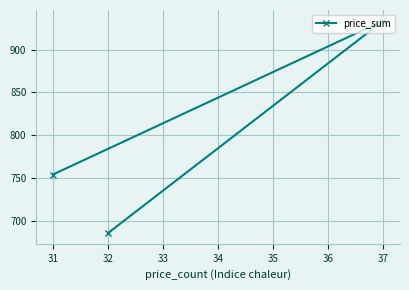

Rank the categories by value from lowest to highest.

32, 31, 37